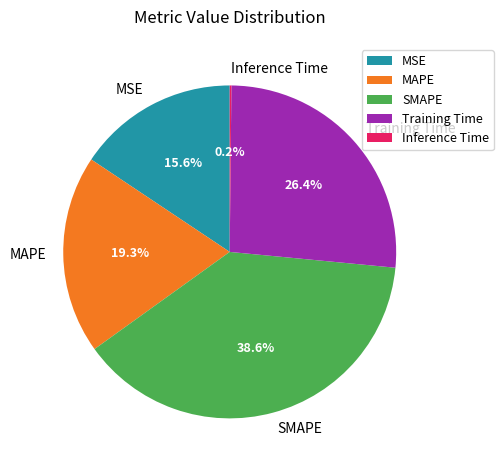

Is there any slice that represents more than half of the pie?

No